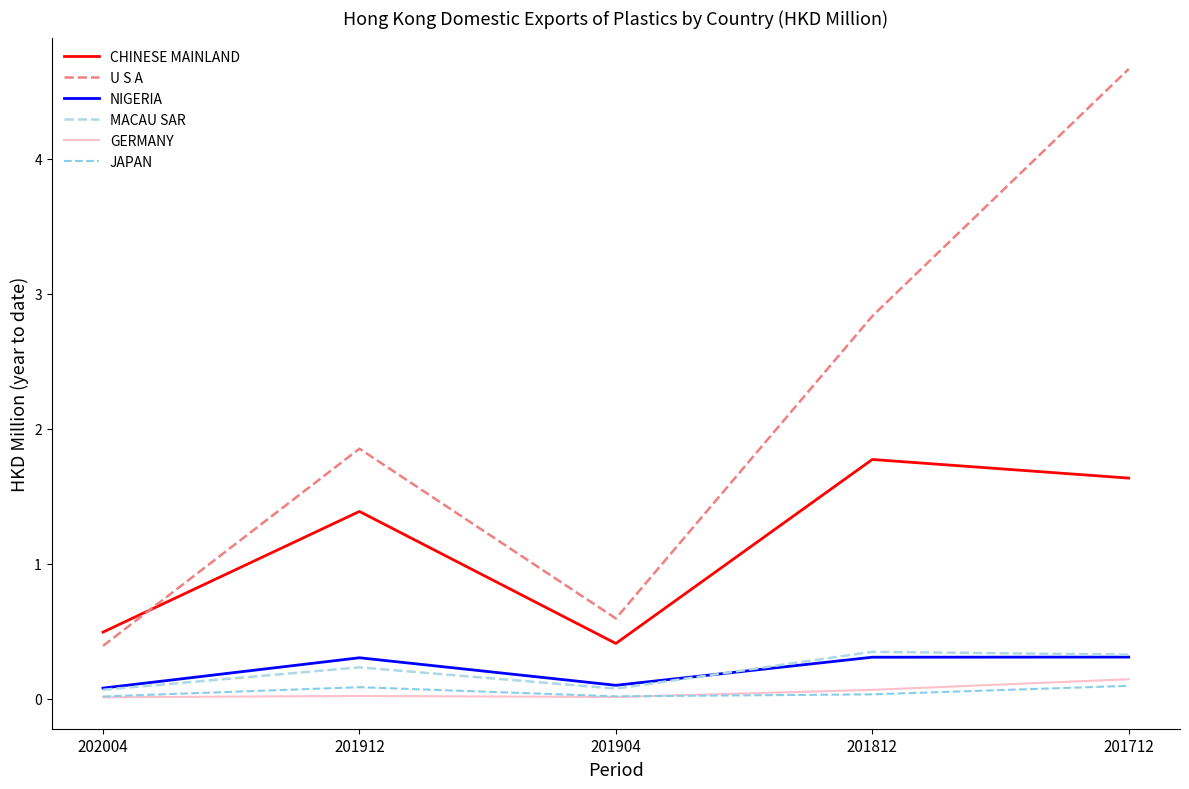

How many lines are shown in the chart?

6